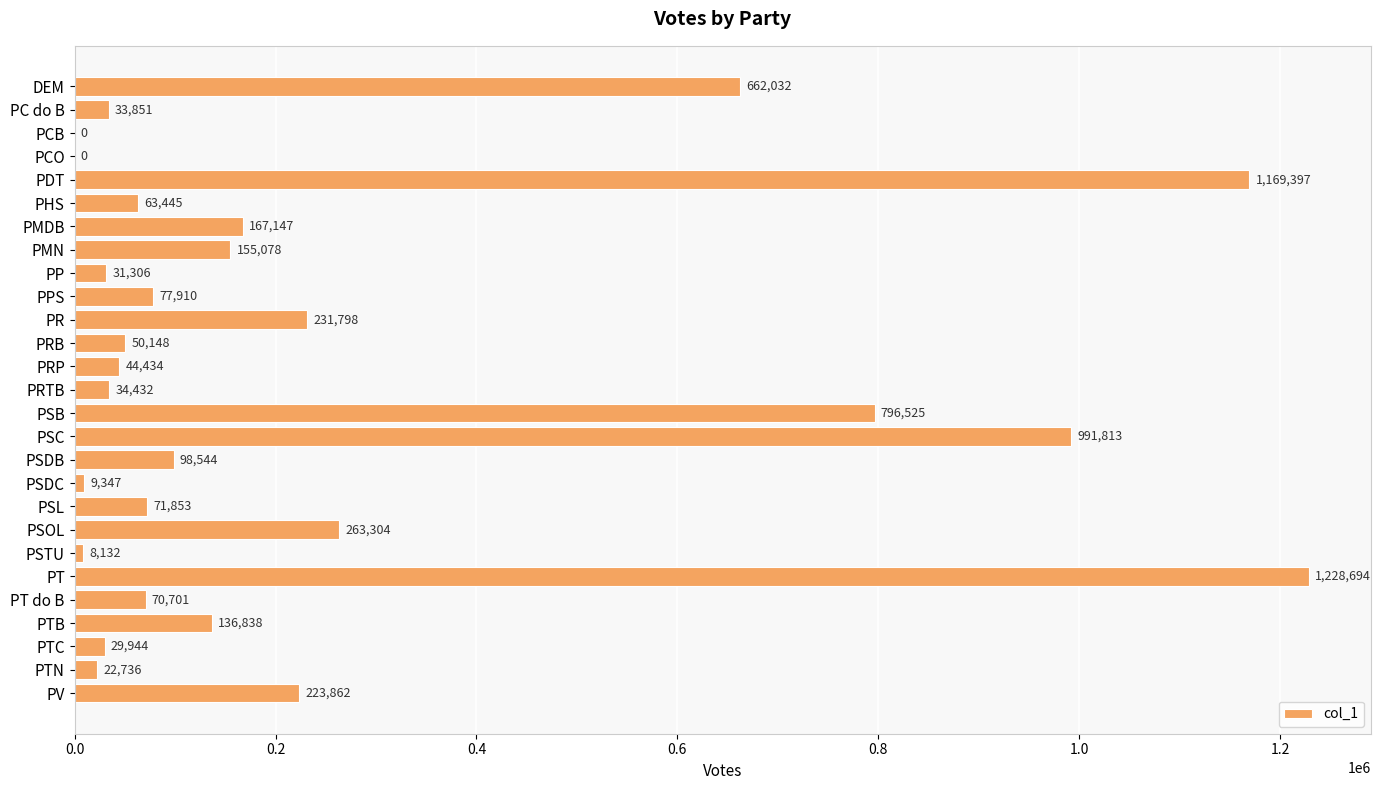

Reading bottom to top, transcribe all the data shown in this chart.

PV=223862	PTN=22736	PTC=29944	PTB=136838	PT do B=70701	PT=1228694	PSTU=8132	PSOL=263304	PSL=71853	PSDC=9347	PSDB=98544	PSC=991813	PSB=796525	PRTB=34432	PRP=44434	PRB=50148	PR=231798	PPS=77910	PP=31306	PMN=155078	PMDB=167147	PHS=63445	PDT=1169397	PCO=0	PCB=0	PC do B=33851	DEM=662032